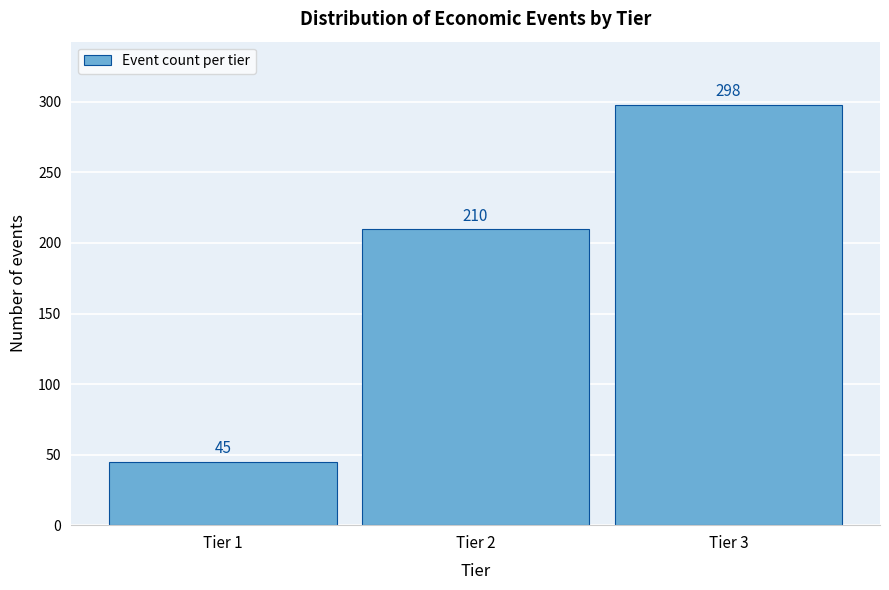

Reading left to right, list all the values displayed in this chart.

Tier 1=45	Tier 2=210	Tier 3=298